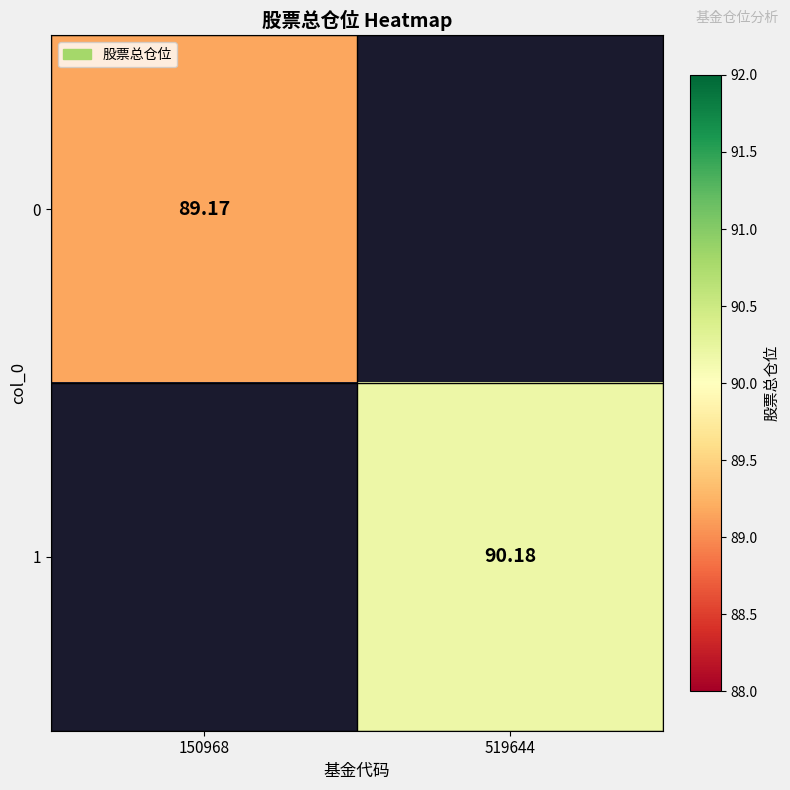

At how many categories does at least one series exceed 6?

2